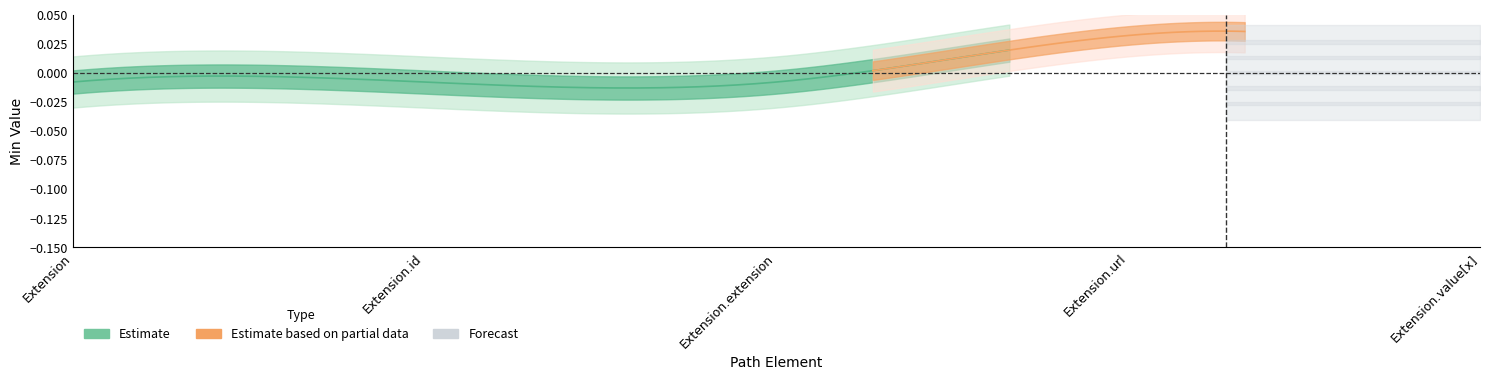

True or false: Min and Base Min cross at least once.

False